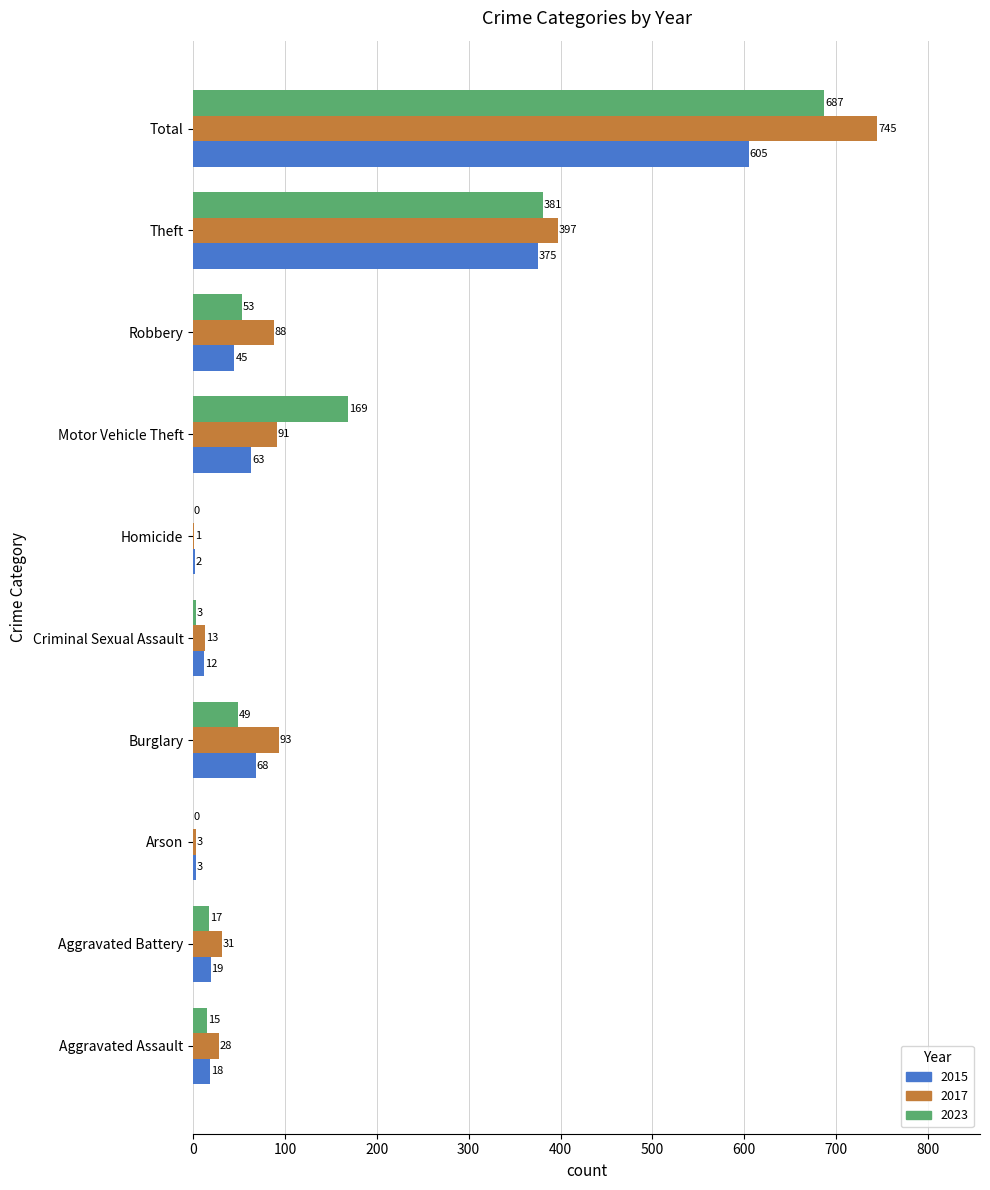

What is the sum of all 2017 values?

1490